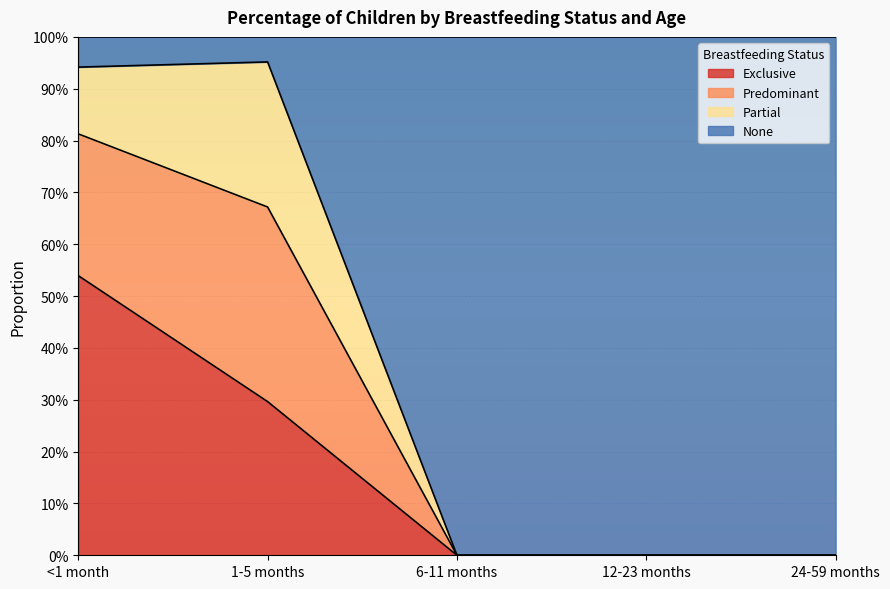

What is the label of the 4th point from the right?

1-5 months